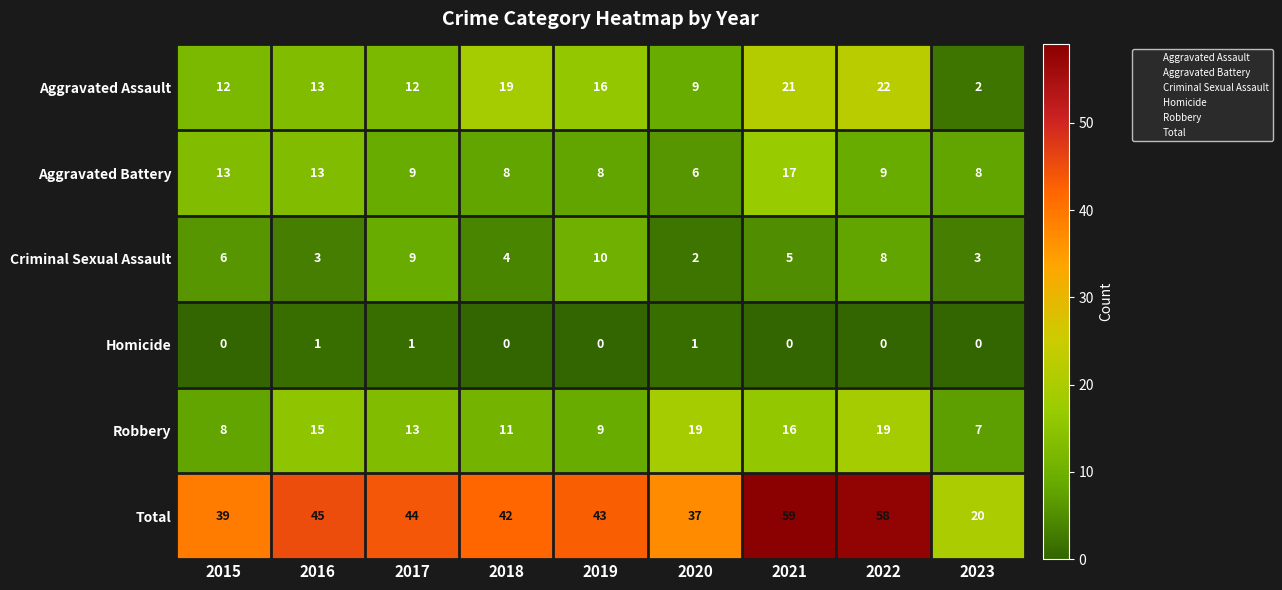

The Robbery series shows 13 at 2017. True or false?

True